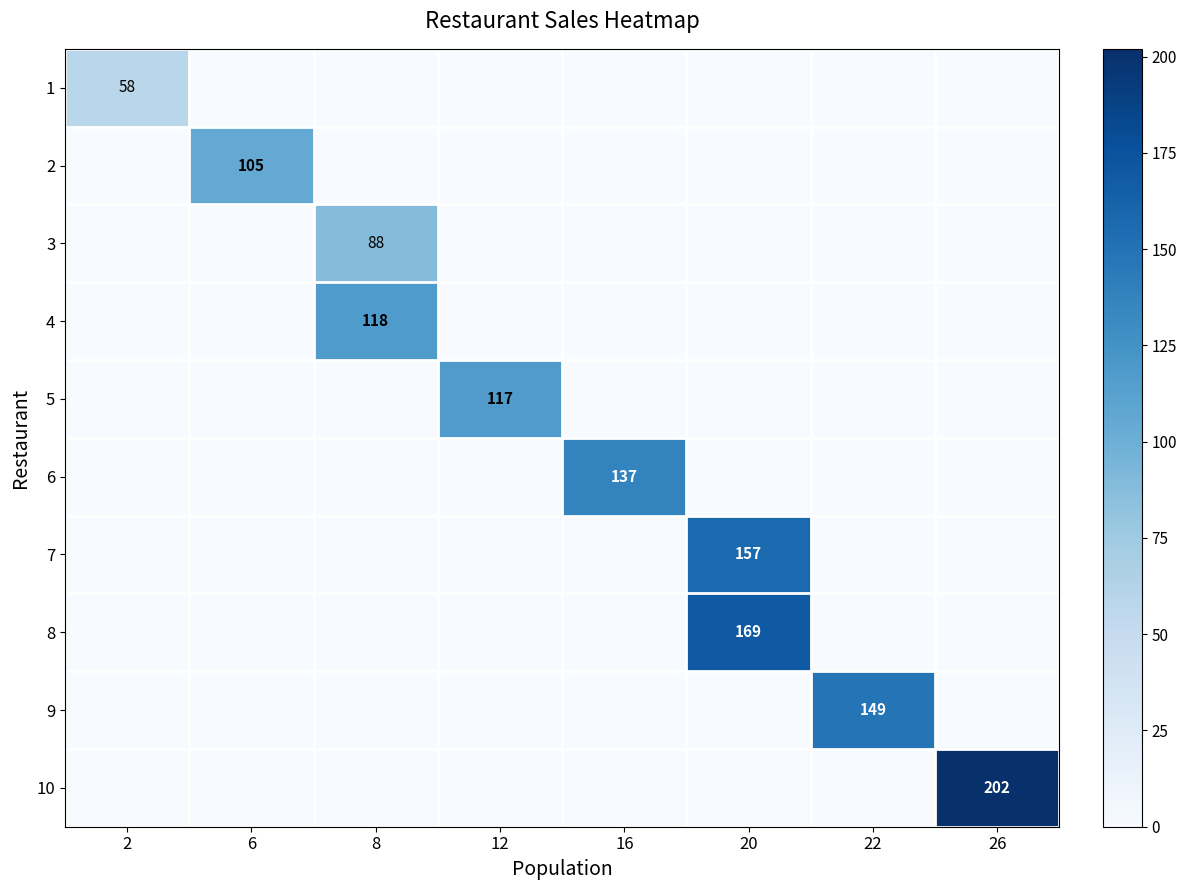

What is the total value across all series at 2?

58